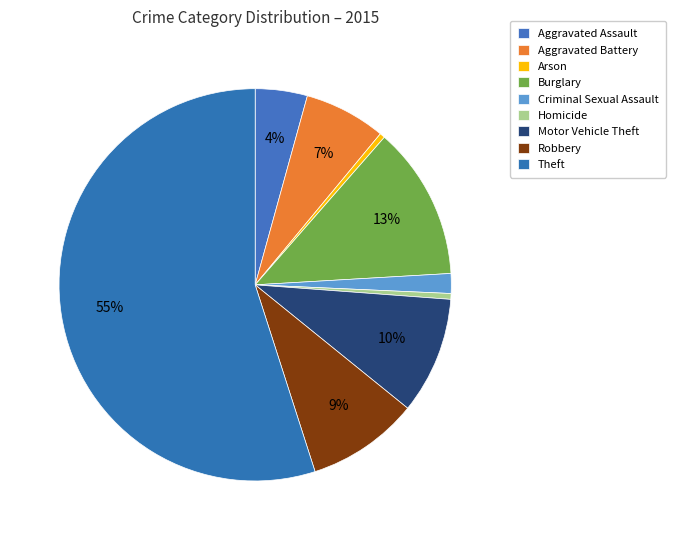

Which category has the smallest portion of the pie?

Arson